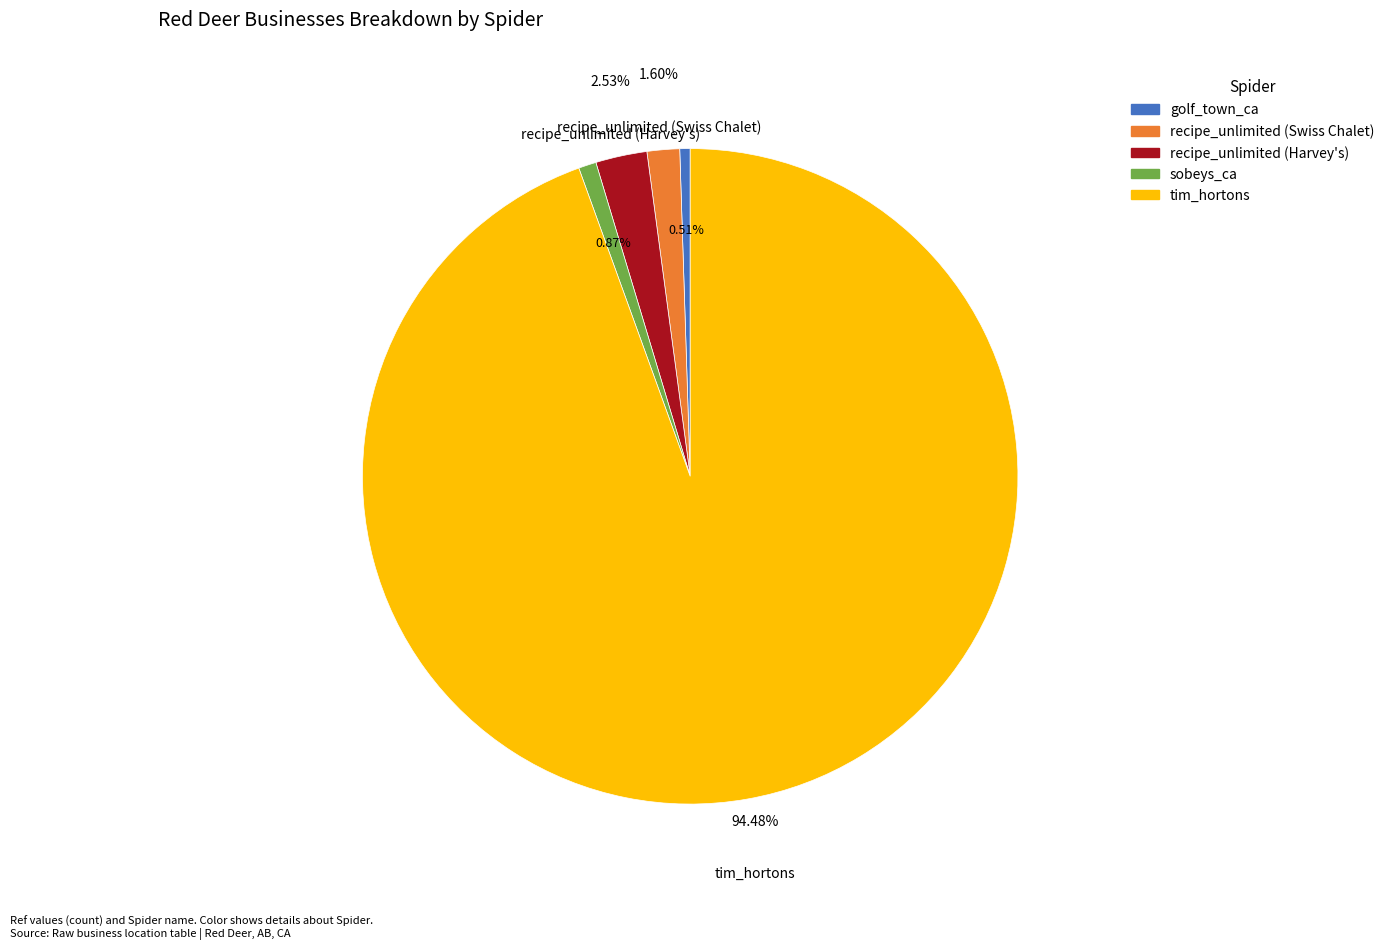

To the nearest percent, what portion does sobeys_ca represent?

1%